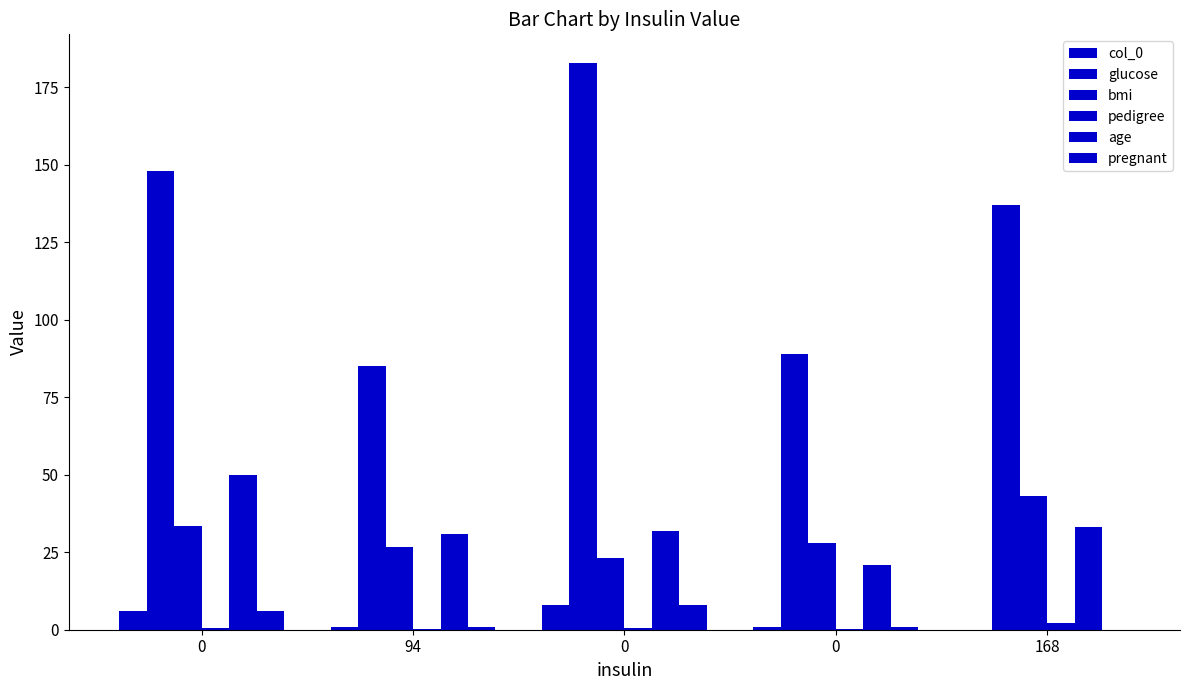

Reading left to right, extract all data points from this chart.

col_0: 0=6.0	94=1.0	0=8.0	0=1.0	168=0.0
glucose: 0=148.0	94=85.0	0=183.0	0=89.0	168=137.0
bmi: 0=33.6	94=26.6	0=23.3	0=28.1	168=43.1
pedigree: 0=0.6	94=0.4	0=0.7	0=0.2	168=2.3
age: 0=50.0	94=31.0	0=32.0	0=21.0	168=33.0
pregnant: 0=6.0	94=1.0	0=8.0	0=1.0	168=0.0